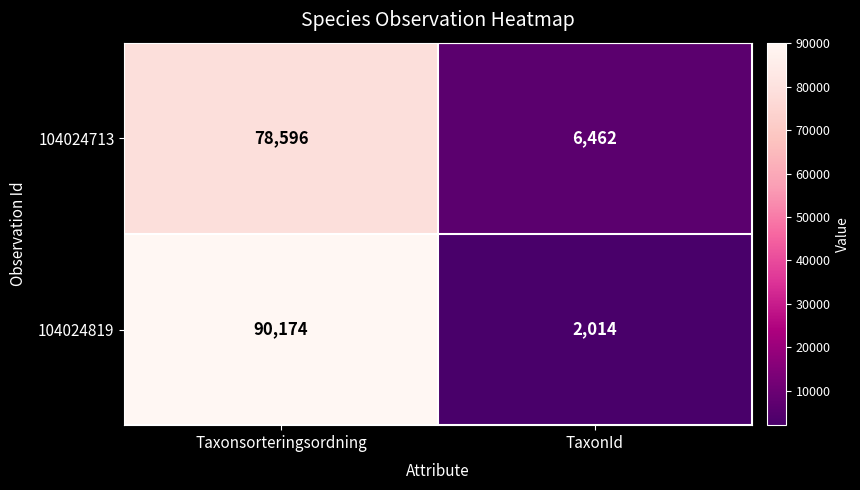

True or false: 104024713 has a value of 78596 at Taxonsorteringsordning.

True